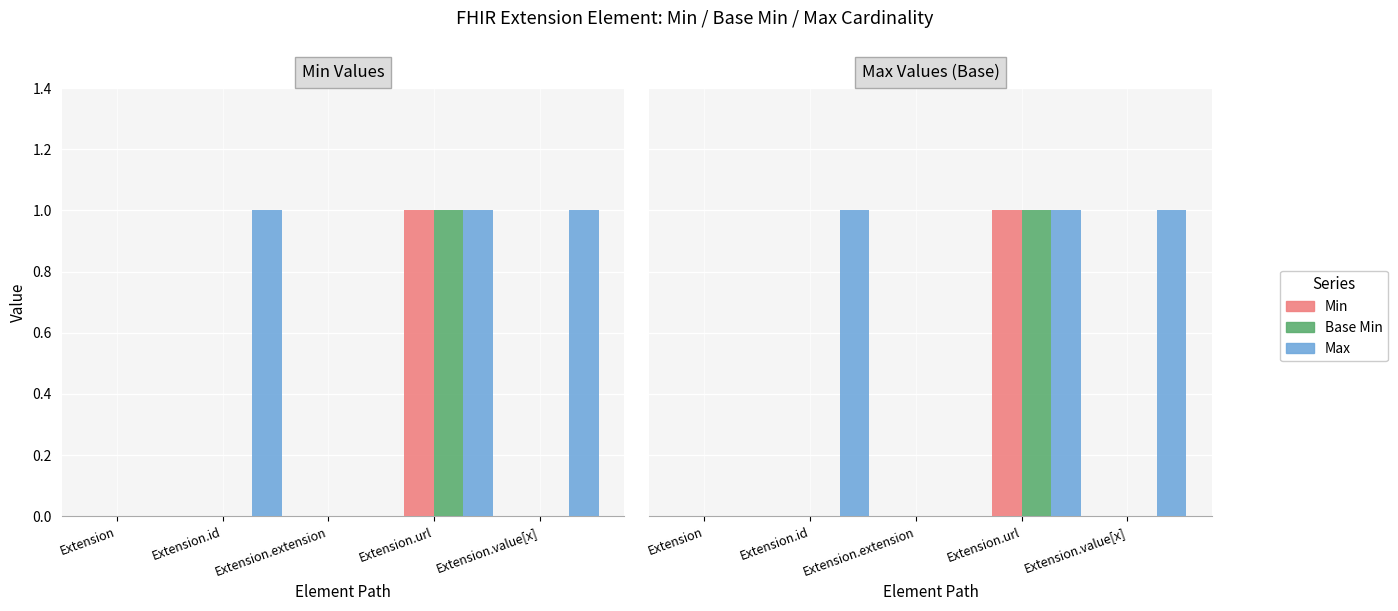

Are the bars horizontal?

No